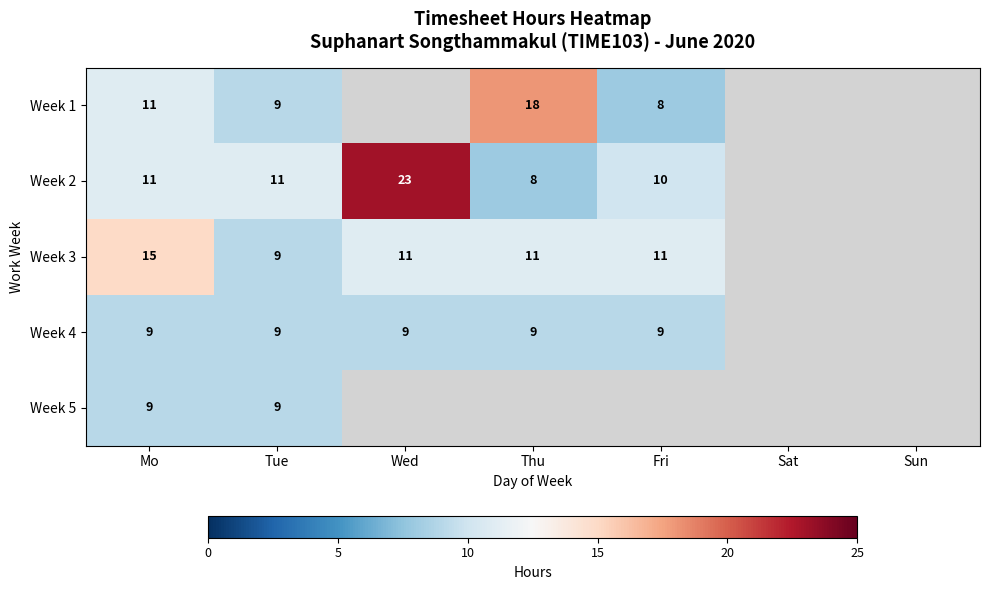

At how many categories does at least one series exceed 9?

5